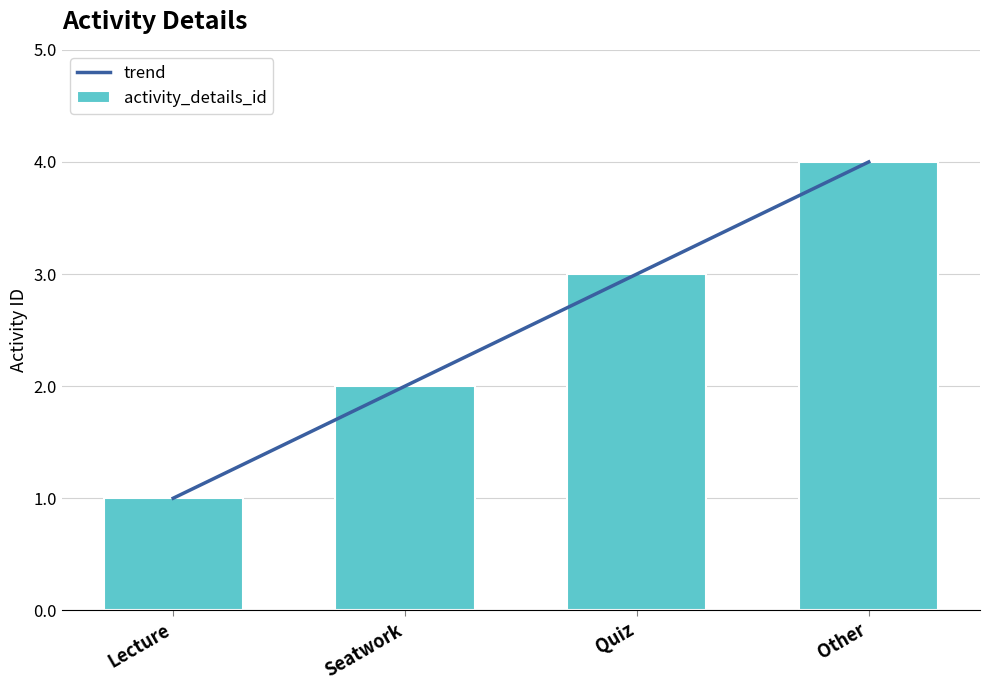

Count the number of data series in this chart.

2